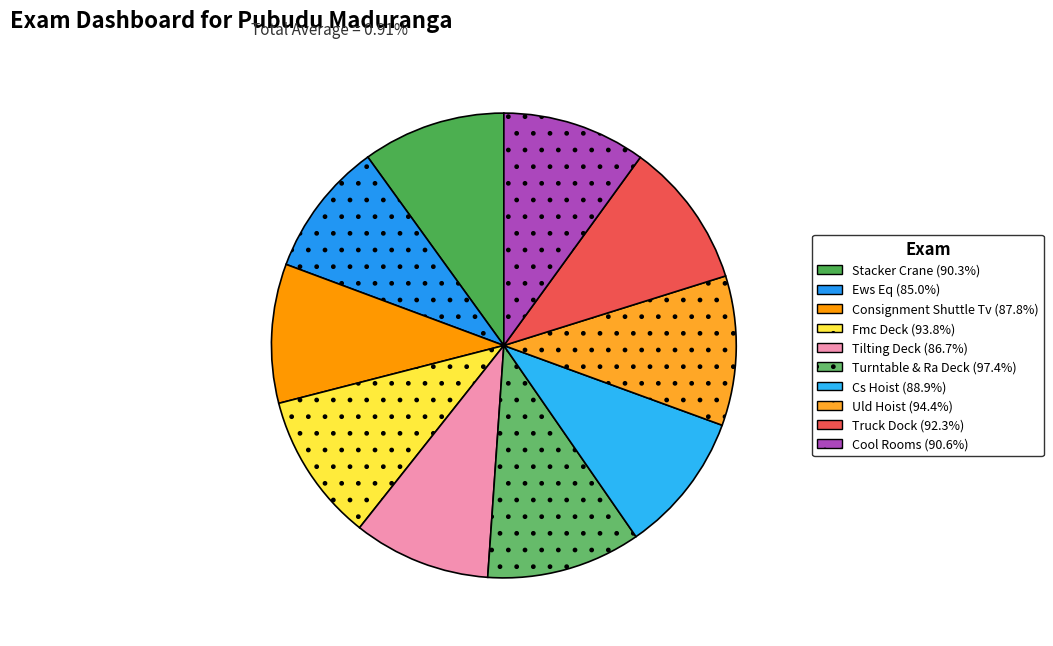

What is the smallest slice in the pie chart?

Ews Eq